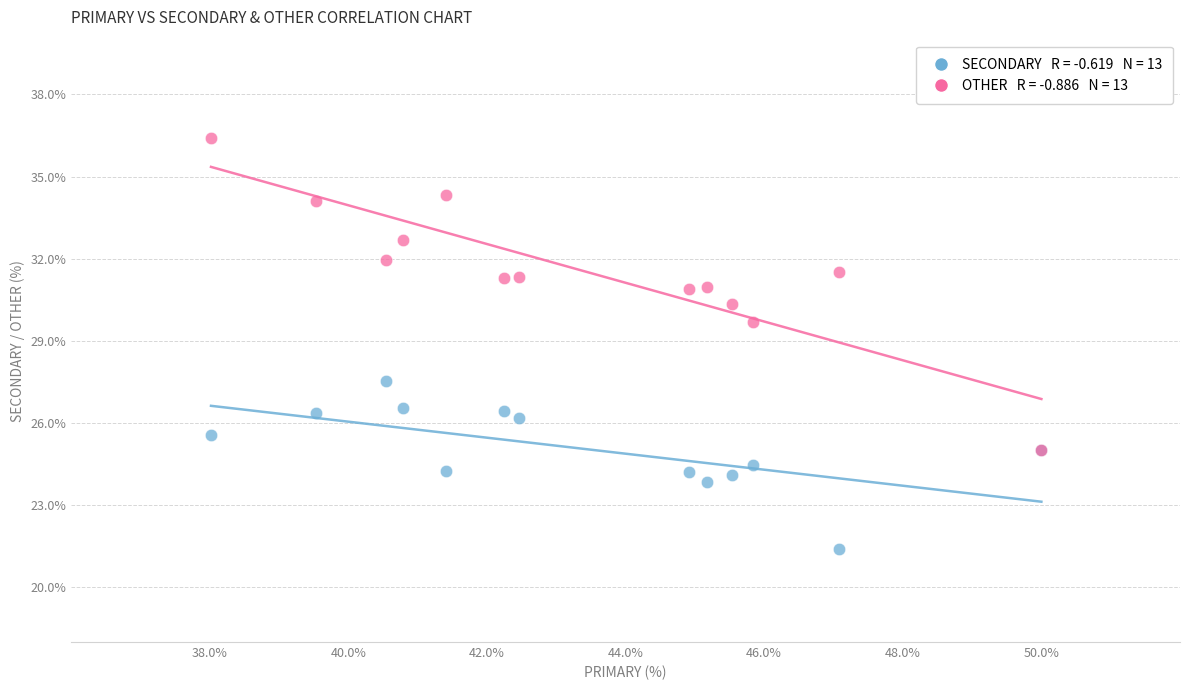

Across all series, what Y value is closest to 28?

27.5